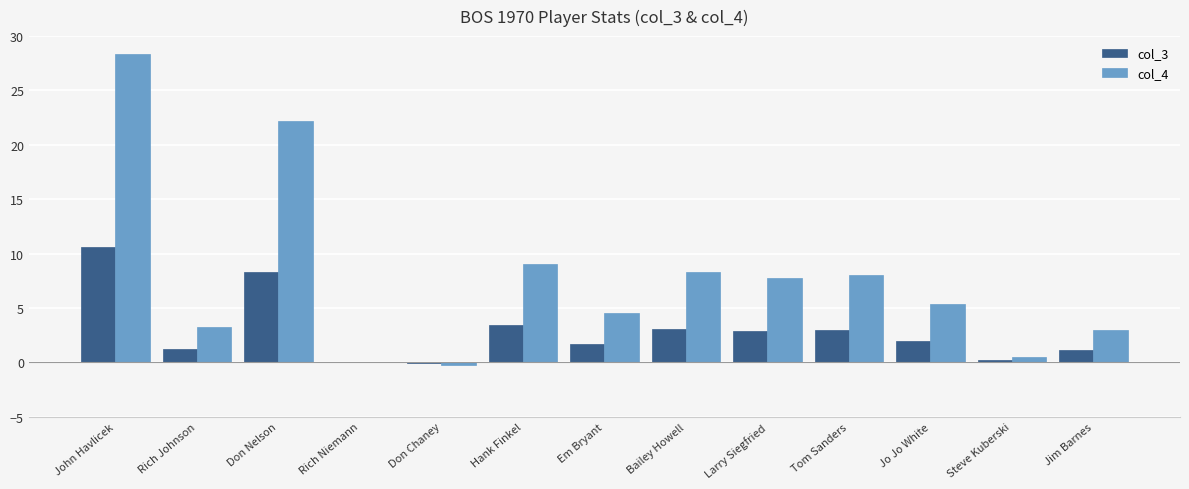

Which series changed the most between Rich Niemann and Larry Siegfried?

col_4